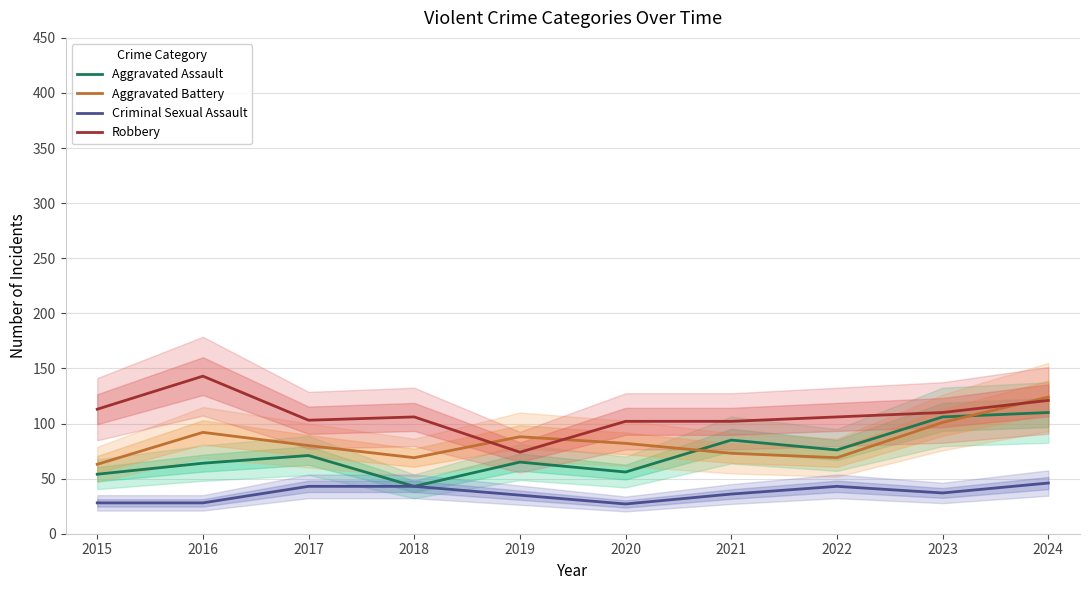

Is the value of Aggravated Battery at 2015 greater than the value of Aggravated Assault at 2015?

Yes